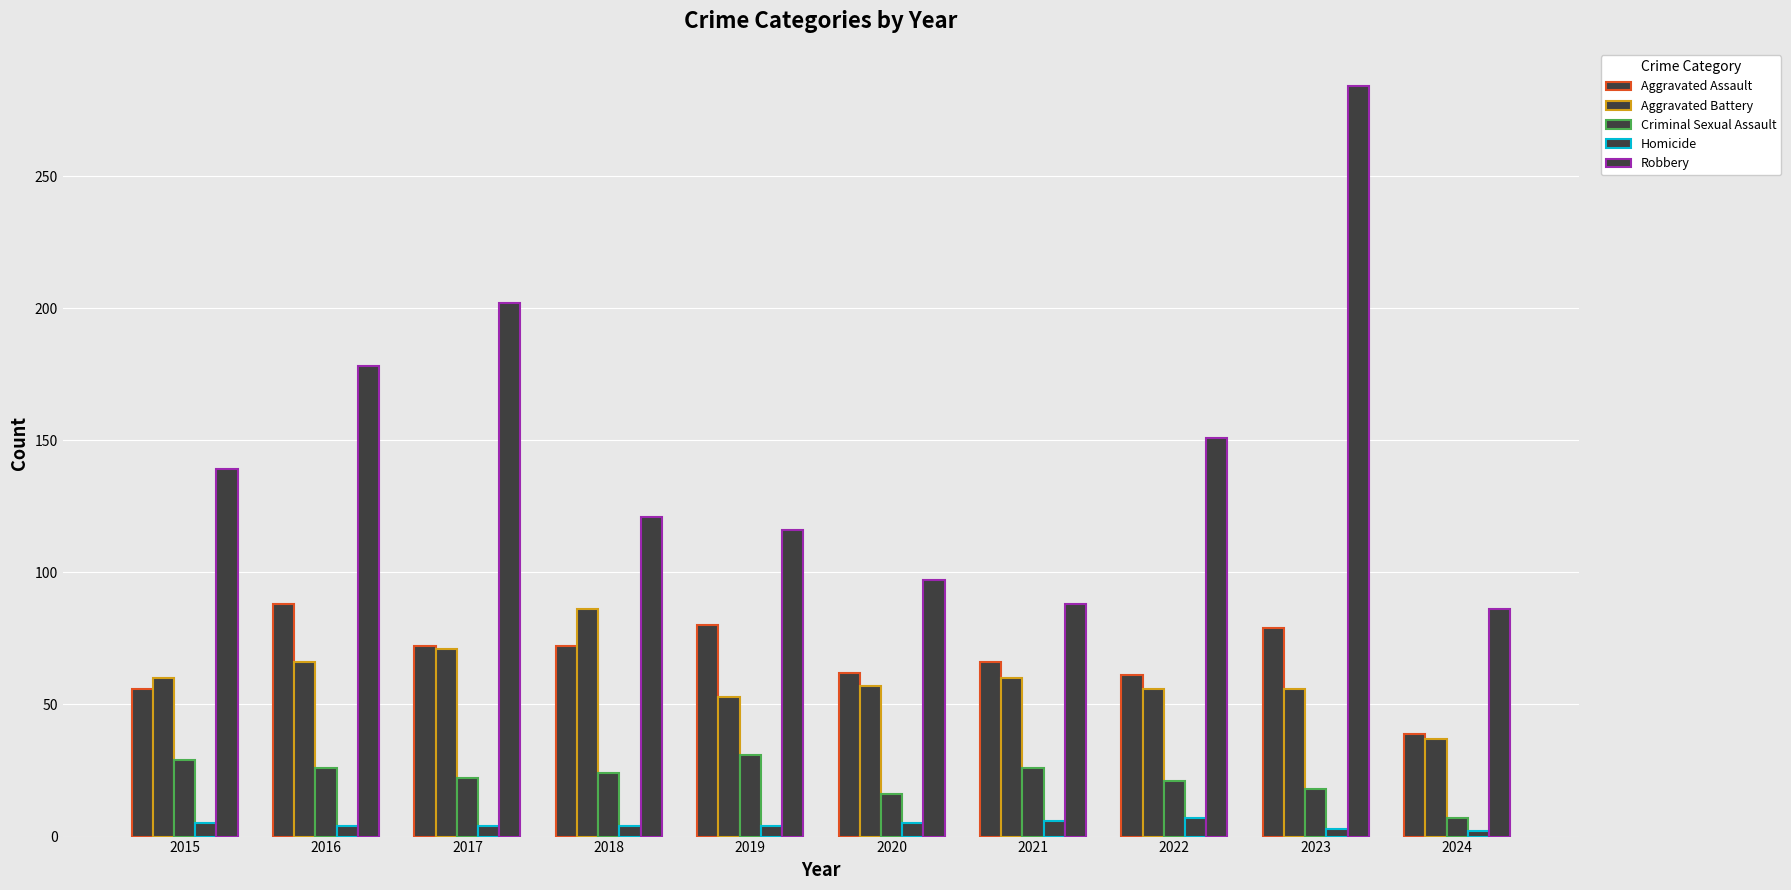

True or false: Aggravated Battery has a value of 23 at 2016.

False